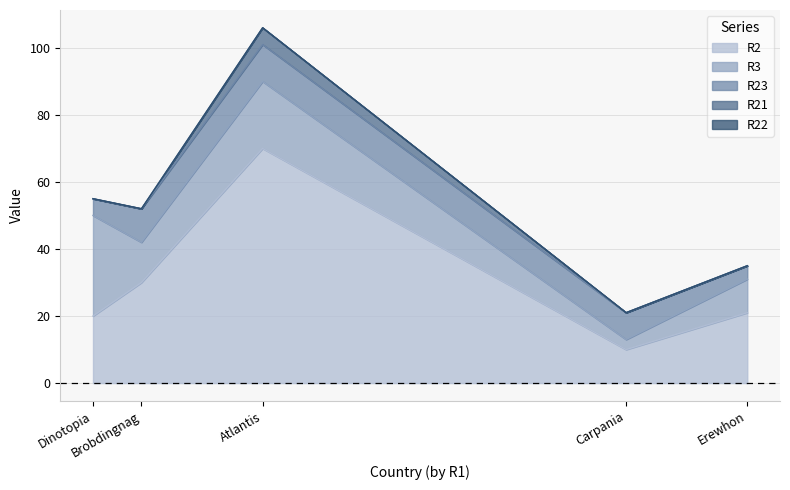

What are all the series names shown in the legend?

R2, R3, R23, R21, R22